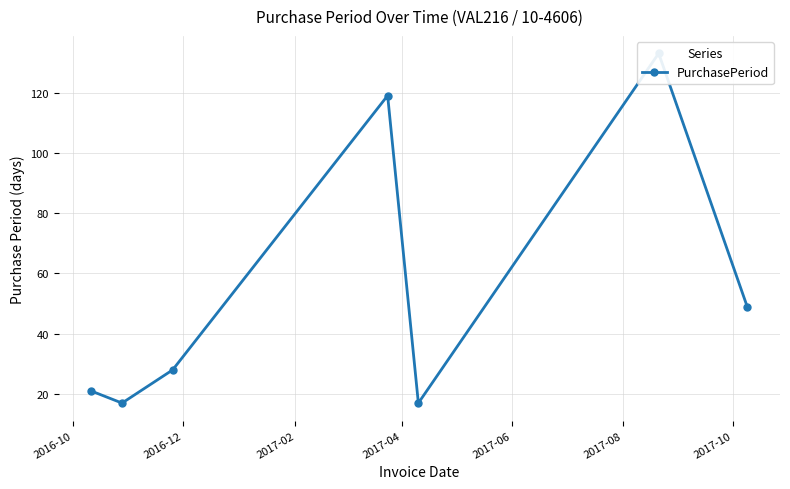

At which label is the value closest to 75?

2017-10